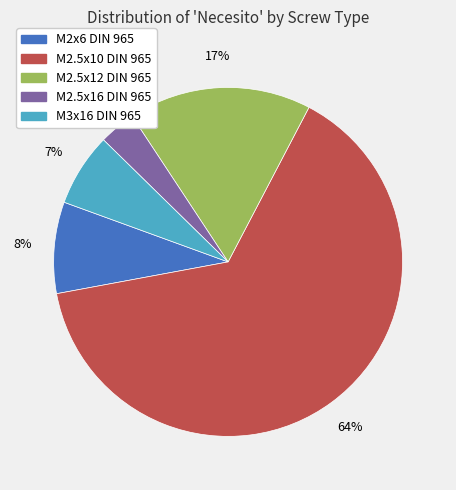

Is there any slice that represents more than half of the pie?

Yes